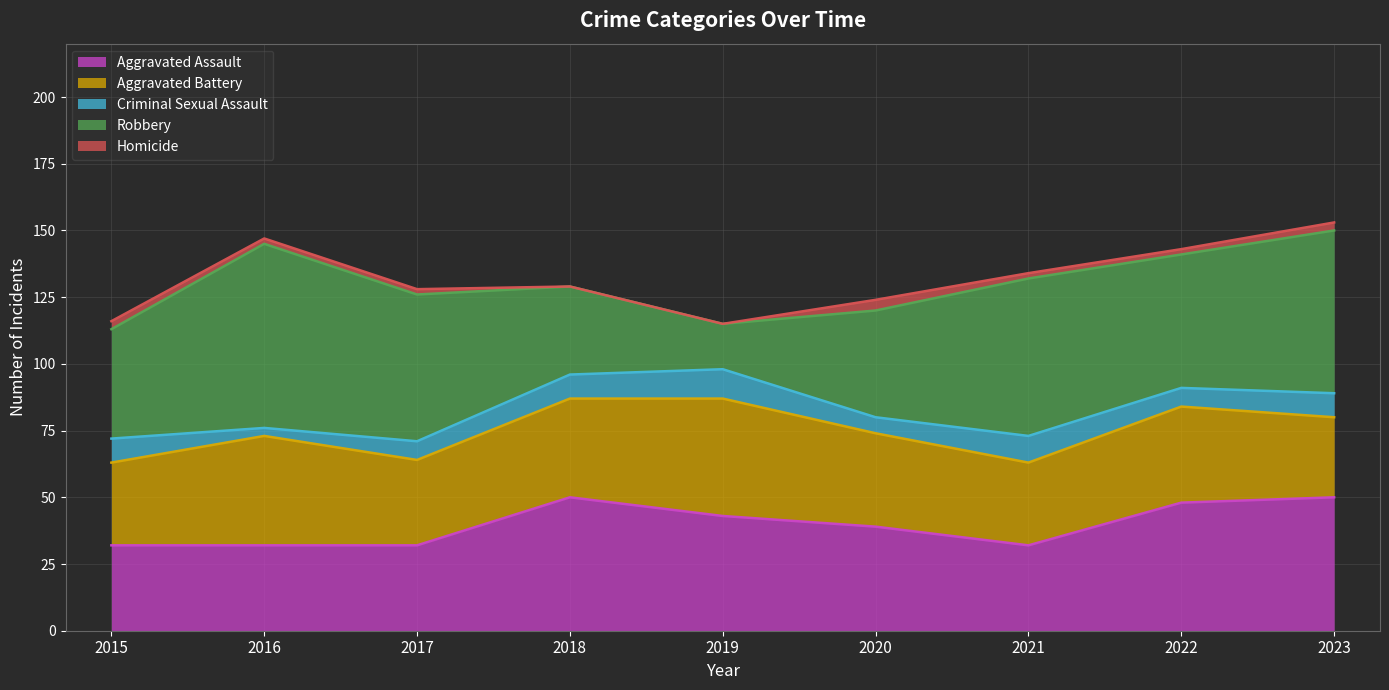

Which series changed the most between 2015 and 2022?

Aggravated Assault